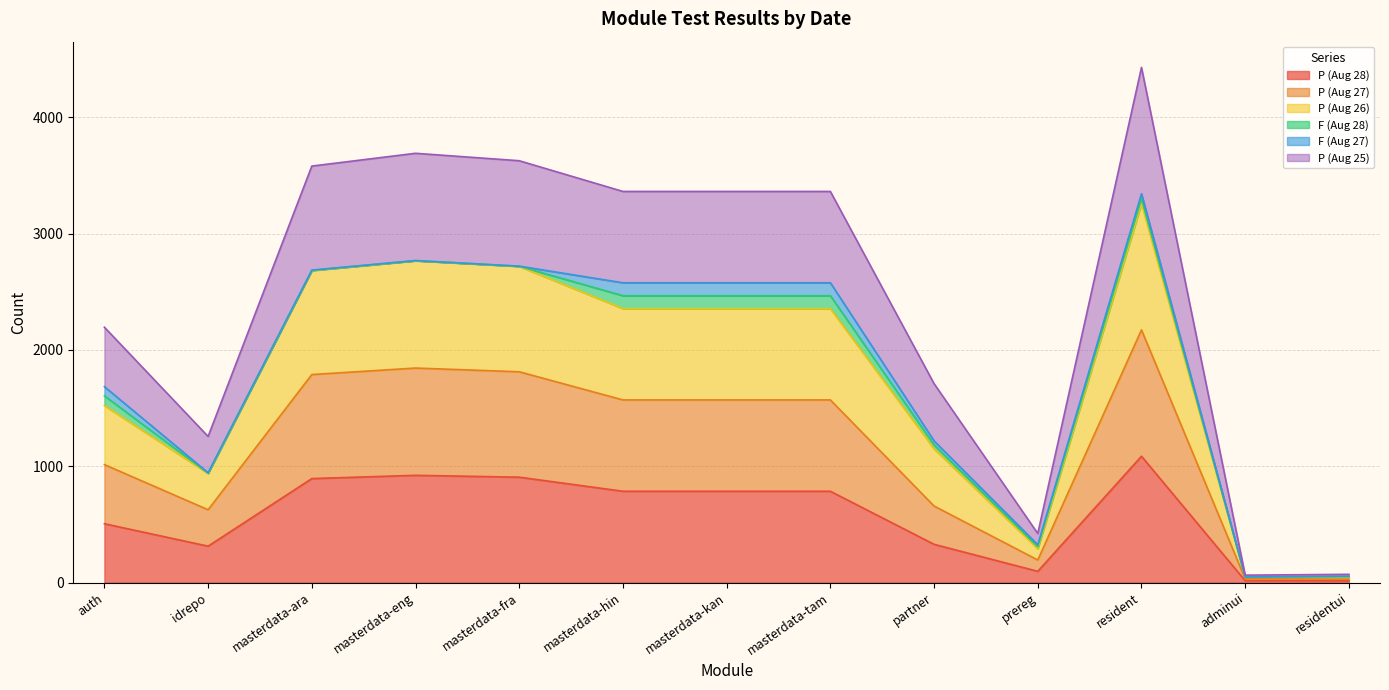

Where is the first local minimum for P (Aug 25)?

idrepo